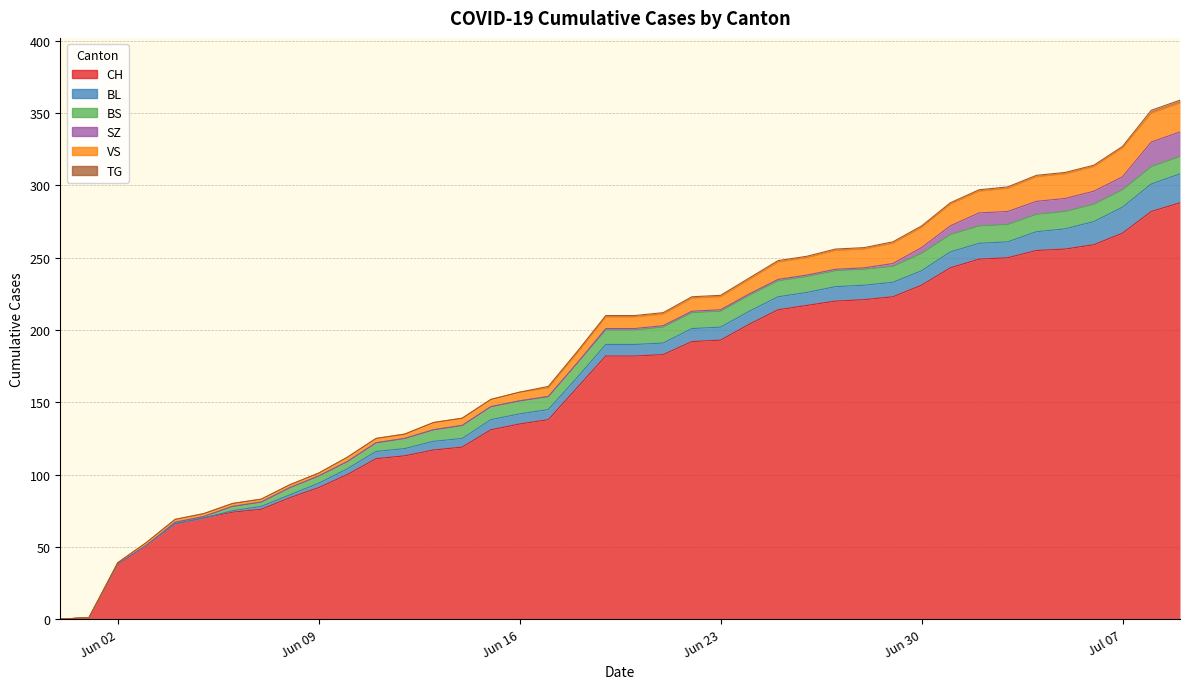

List the series in order of their peak value, lowest first.

TG, BS, SZ, BL, VS, CH